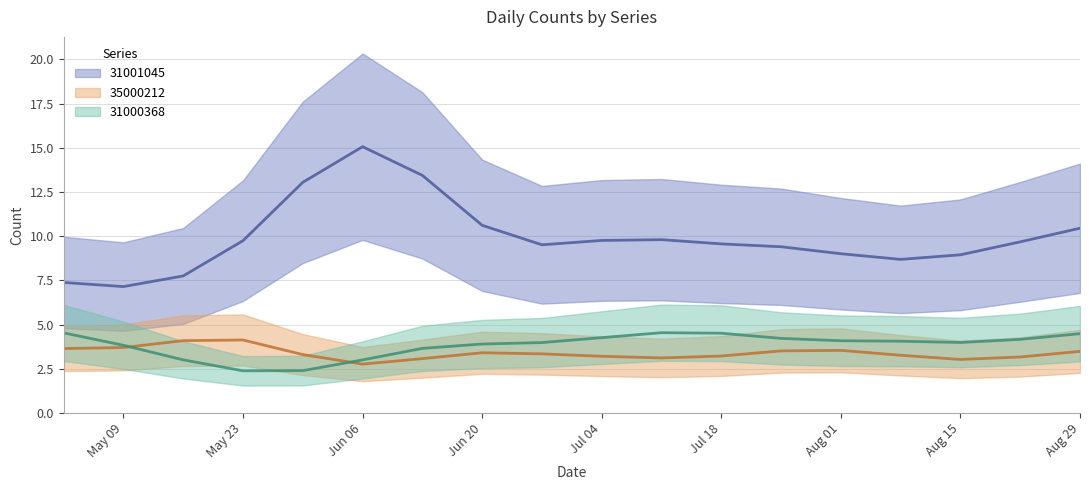

Is this an area chart (filled region under the line)?

No